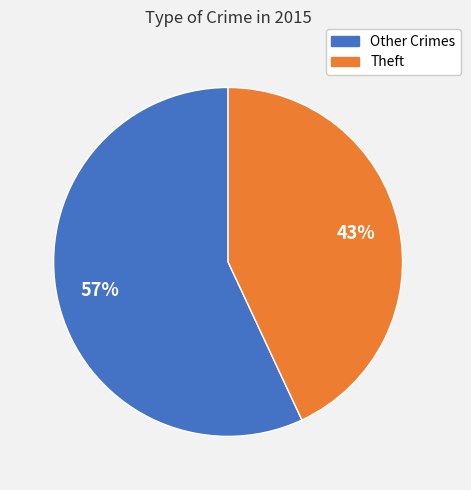

Which category has the smallest portion of the pie?

Theft